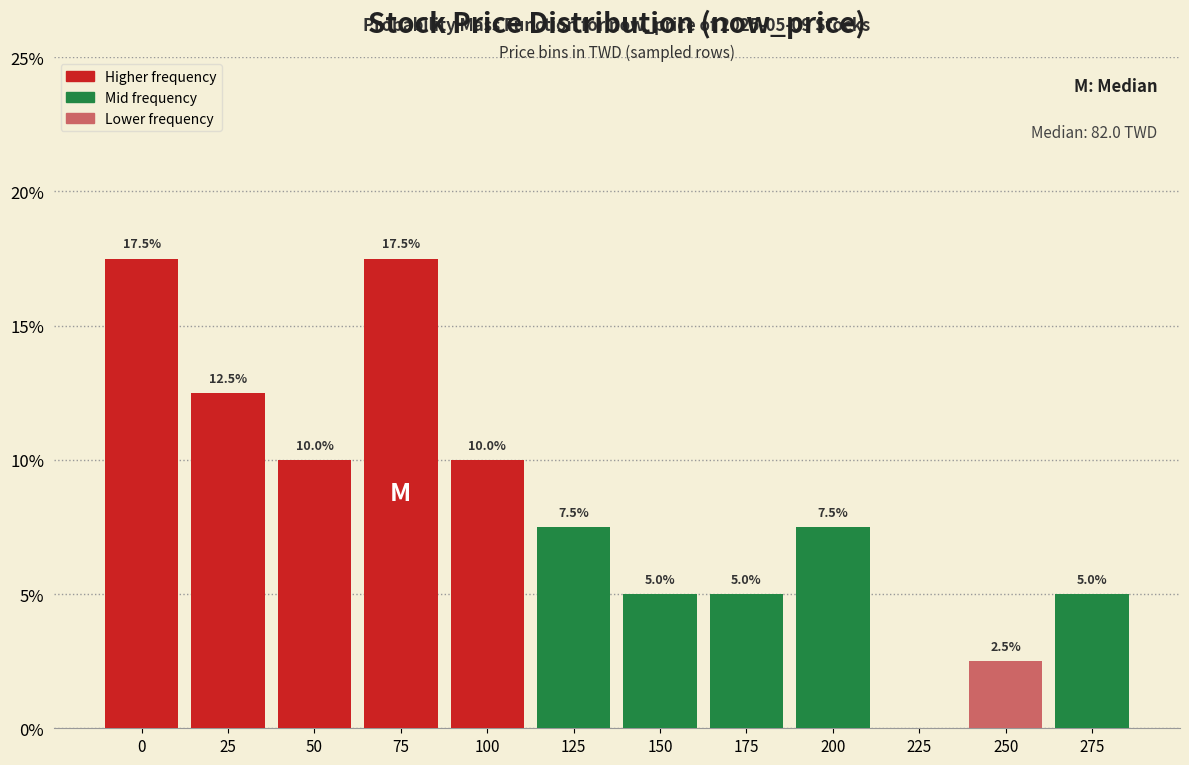

Reading right to left, extract all data points from this chart.

275=5.0	250=2.5	225=0.0	200=7.5	175=5.0	150=5.0	125=7.5	100=10.0	75=17.5	50=10.0	25=12.5	0=17.5